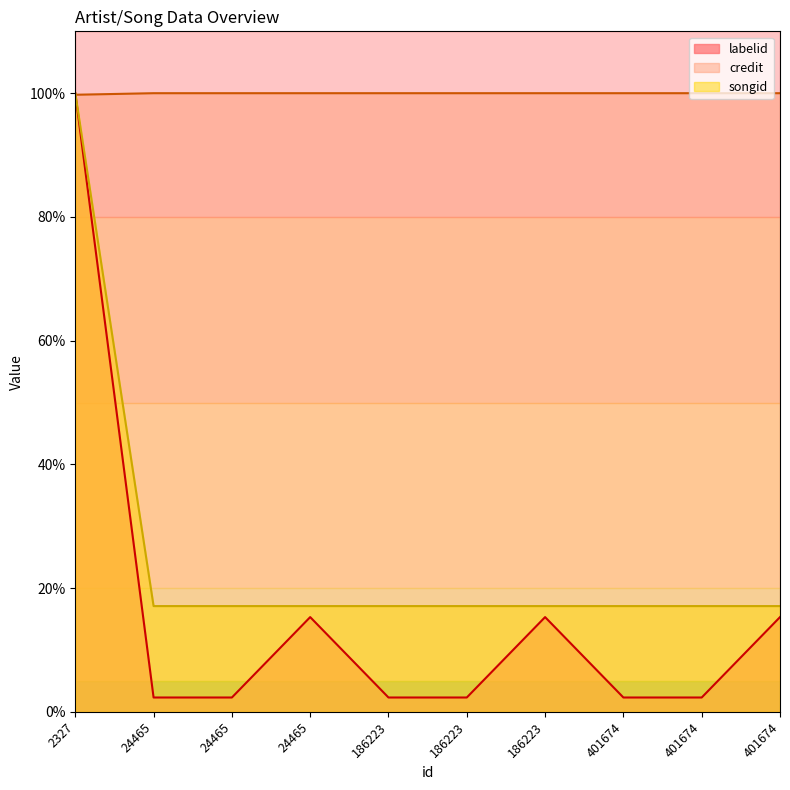

The value of songid at 401674 is 100.0. True or false?

True